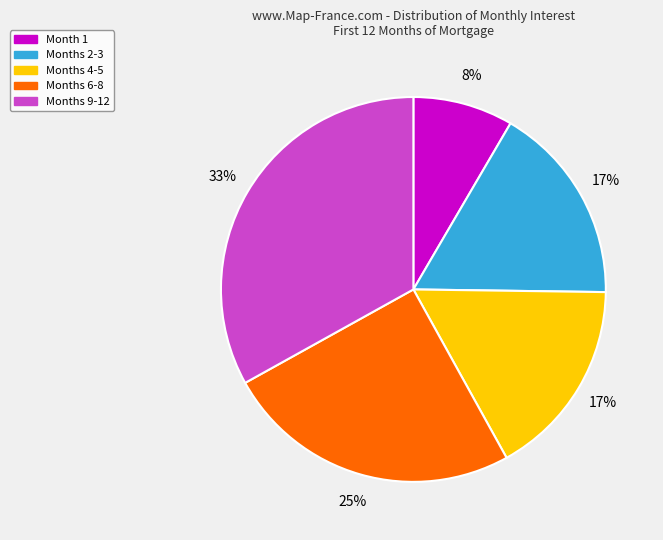

Is there any slice that represents more than half of the pie?

No